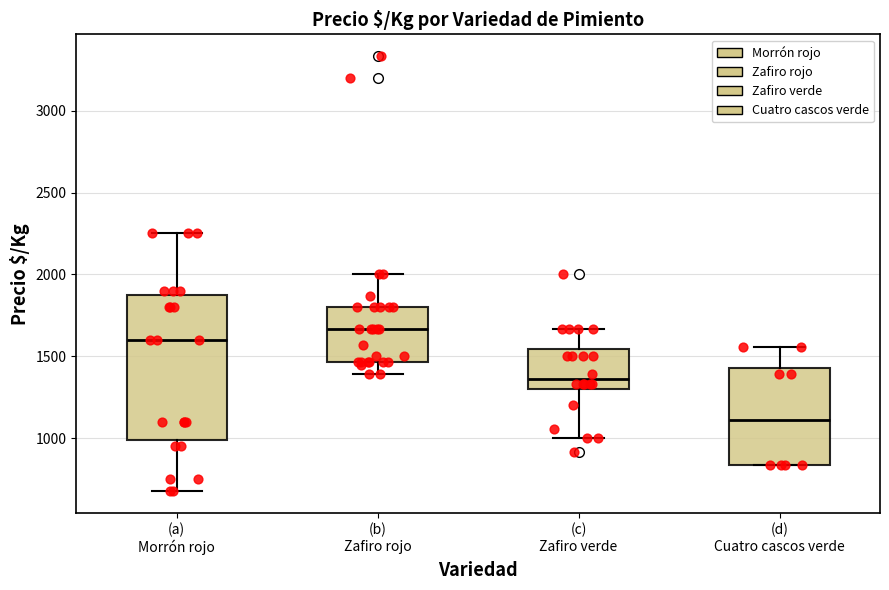

Reading left to right, transcribe this box plot: for each box, give where its median line is, the range the box spans, and where its two whiskers end, as read against the y-axis. The values are not printed on the chart, so give them approximately, as read against the axis.

(a) Morrón rojo: median 1600, box 1000 to 1900, whiskers 700 to 2250
(b) Zafiro rojo: median 1650, box 1450 to 1800, whiskers 1400 to 2000
(c) Zafiro verde: median 1350, box 1300 to 1550, whiskers 1000 to 1650
(d) Cuatro cascos verde: median 1100, box 850 to 1450, whiskers 850 to 1550